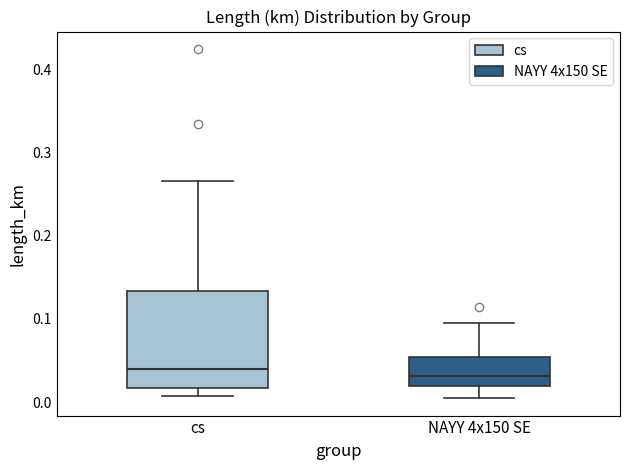

Where does the lower whisker of the box for NAYY 4x150 SE end on the y-axis? The values are not printed on the chart, so give them approximately, as read against the axis.

0.00